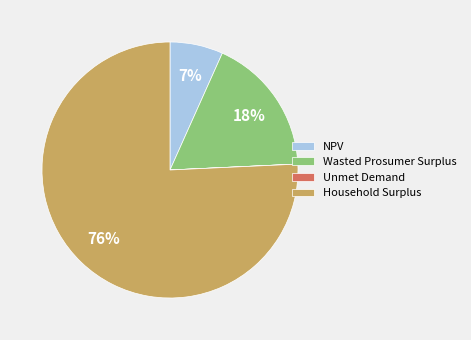

To the nearest percent, what is the average slice percentage?

25%